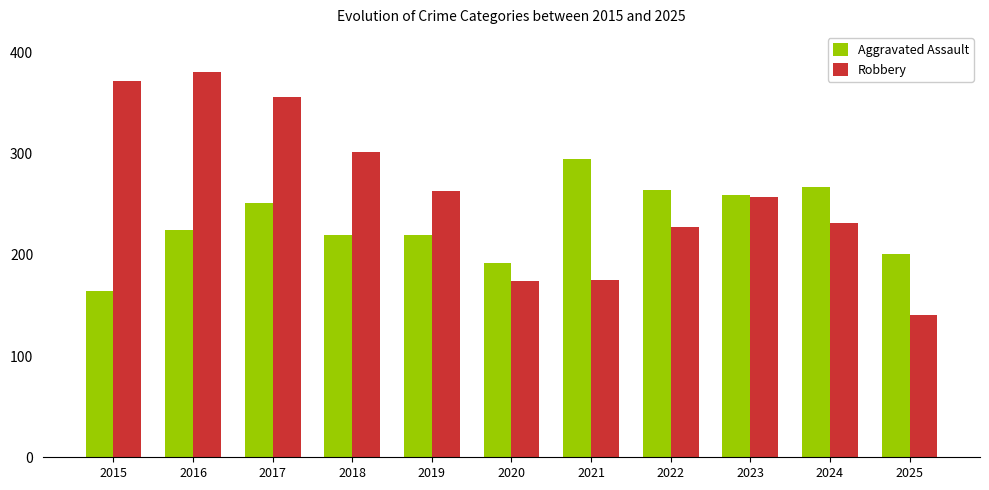

Which series changed the most between 2017 and 2019?

Robbery